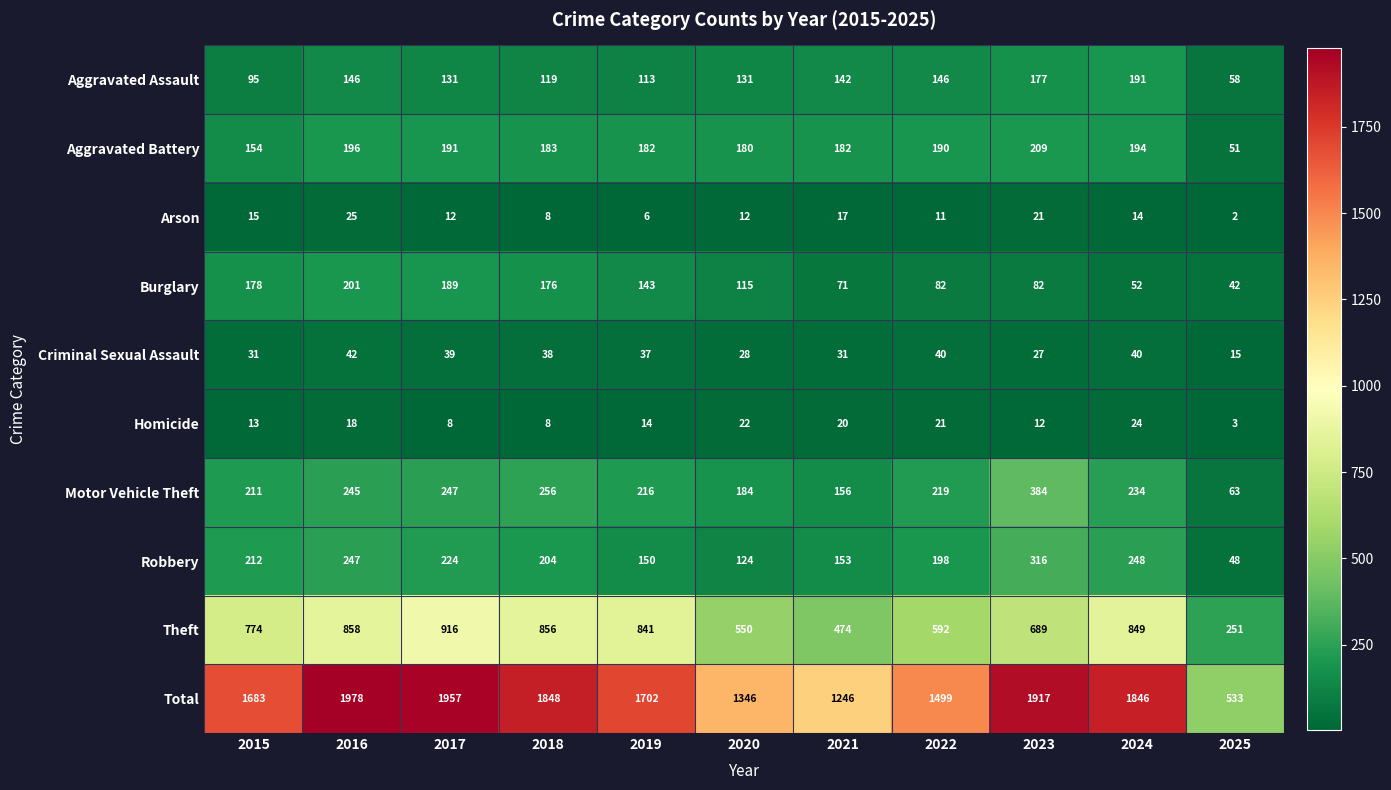

At how many categories does at least one series exceed 1915?

3